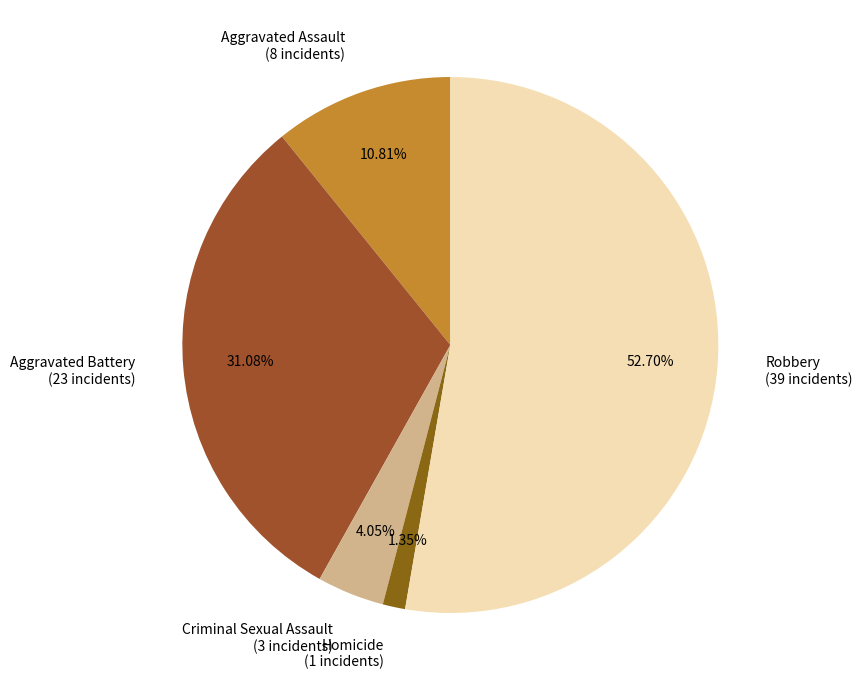

What percentage is the Aggravated Battery slice, to the nearest percent?

31%